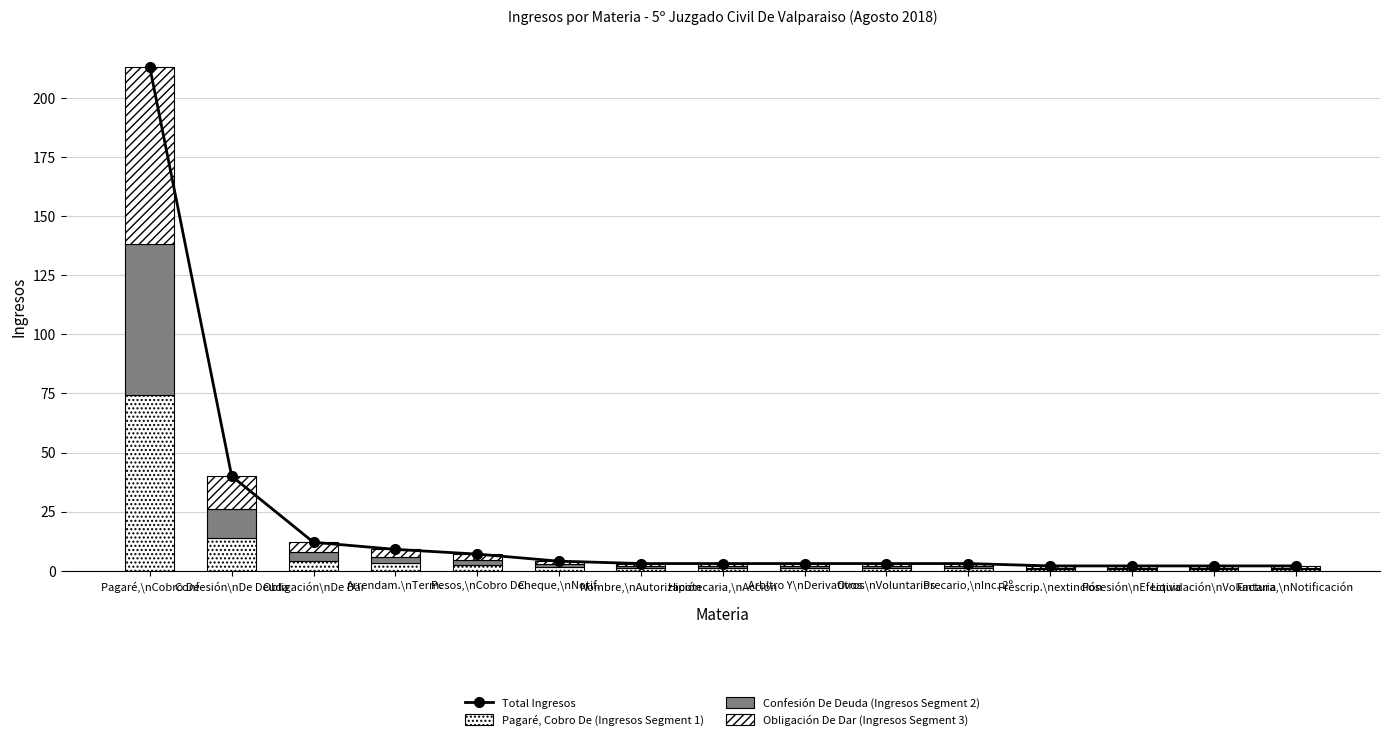

What is the lowest value of the Total Ingresos series?

2.0